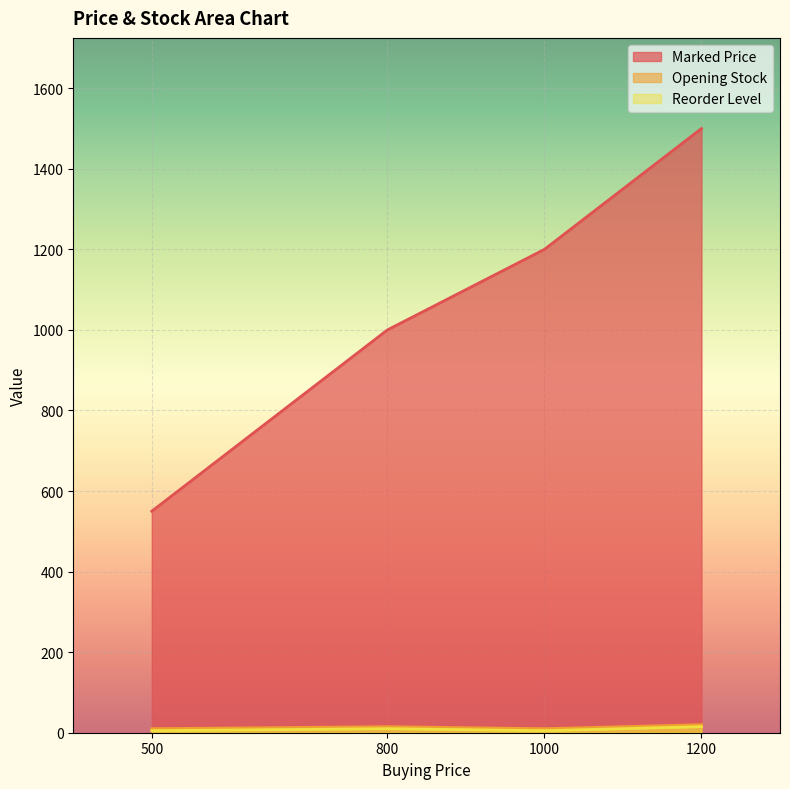

Rank the series at 800 from lowest to highest value.

Reorder Level, Opening Stock, Marked Price